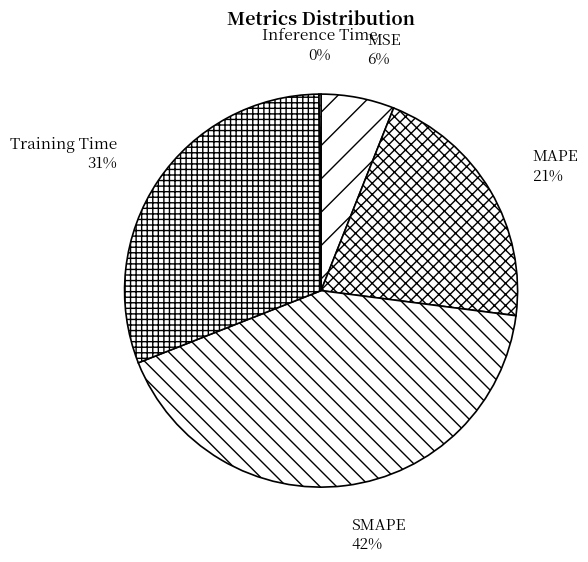

Combined, do SMAPE and MSE account for over 50%?

No